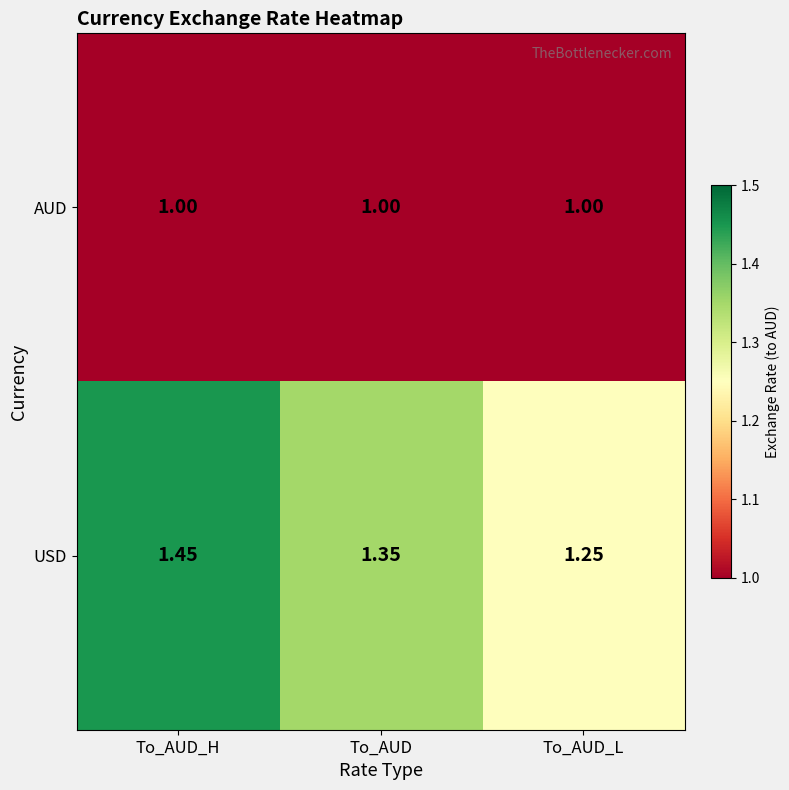

Which series has the widest spread of values?

USD